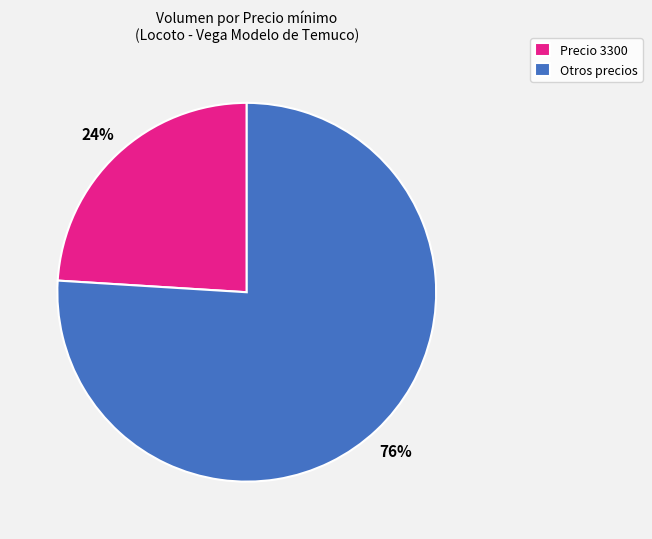

To the nearest percent, what percentage of the pie is Precio 3300?

24%